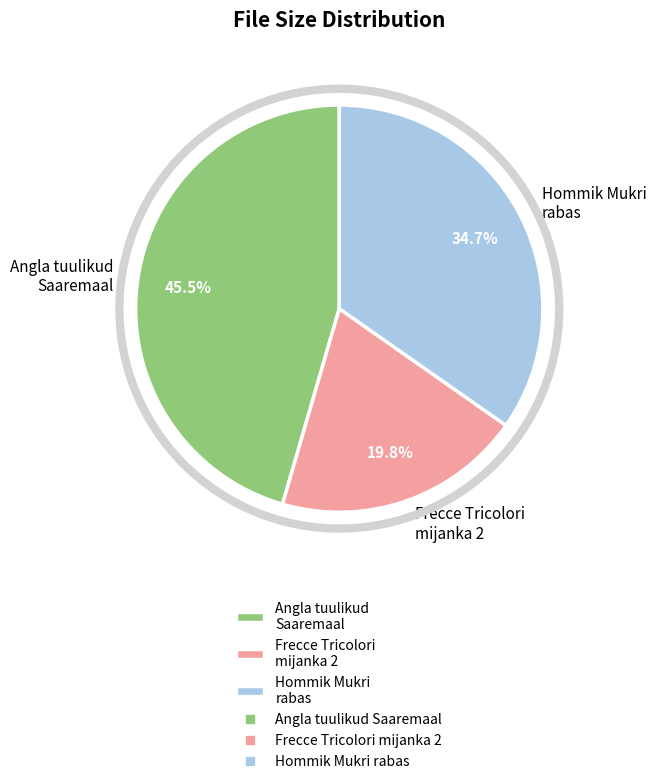

How many segments does this pie chart have?

3